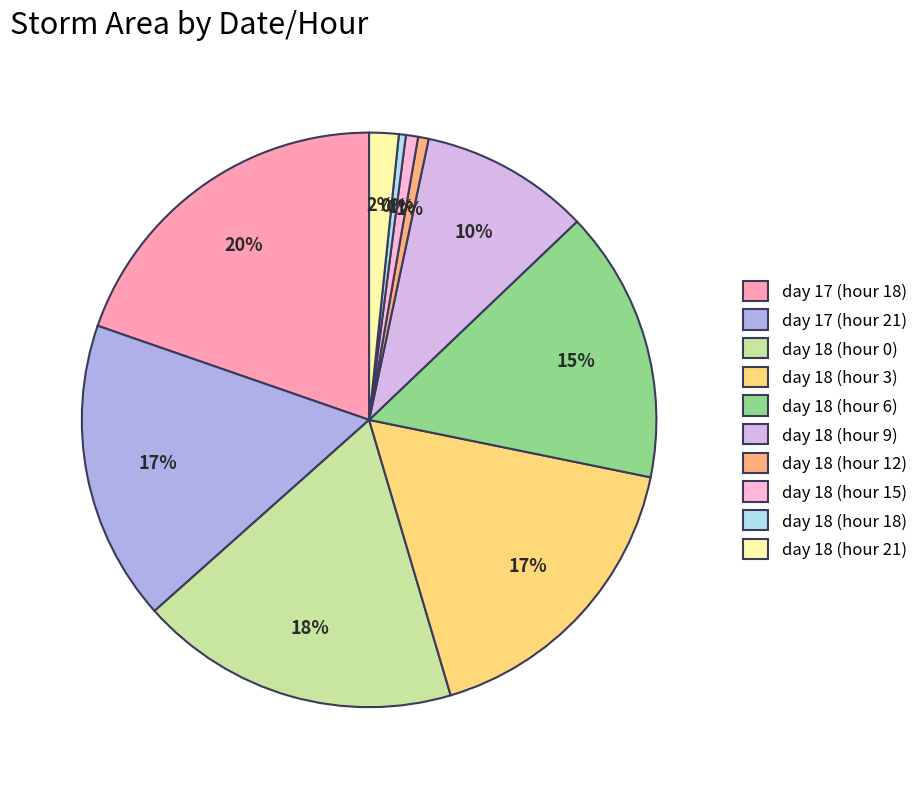

The day 18 (hour 15) slice represents 11% of the pie. True or false?

False